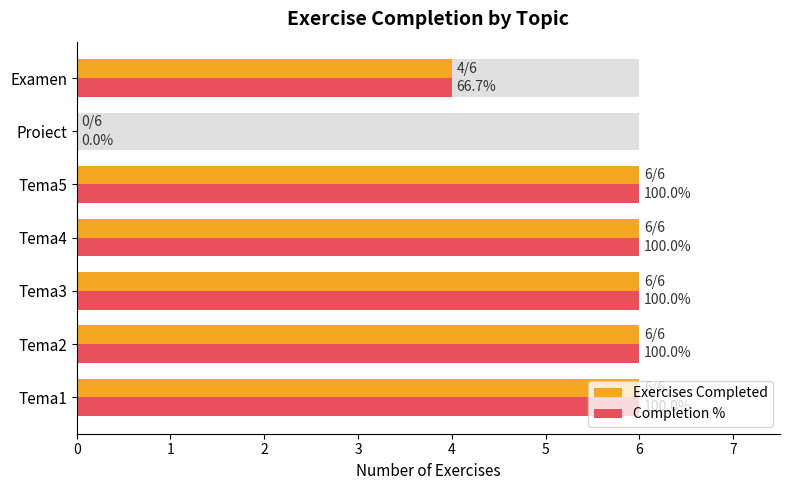

Is it true that Exercises Completed equals 6.0 at Tema4?

True